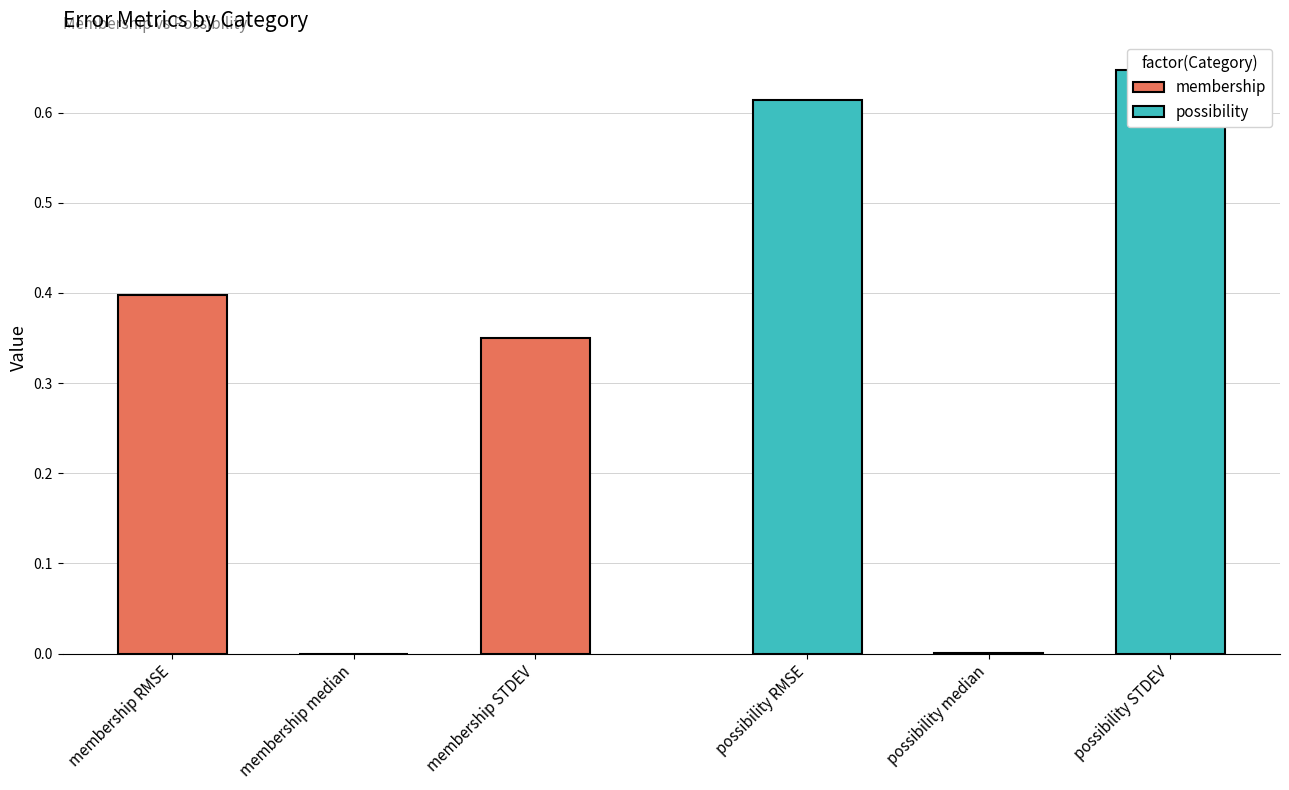

Are the bars grouped side by side (vs. stacked)?

Yes